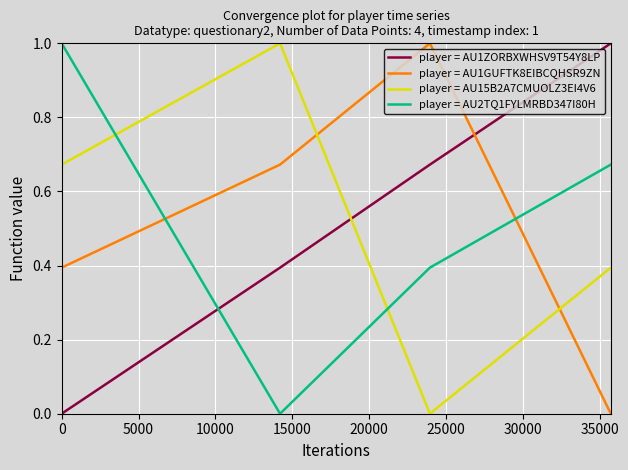

Is this an area chart (filled region under the line)?

No